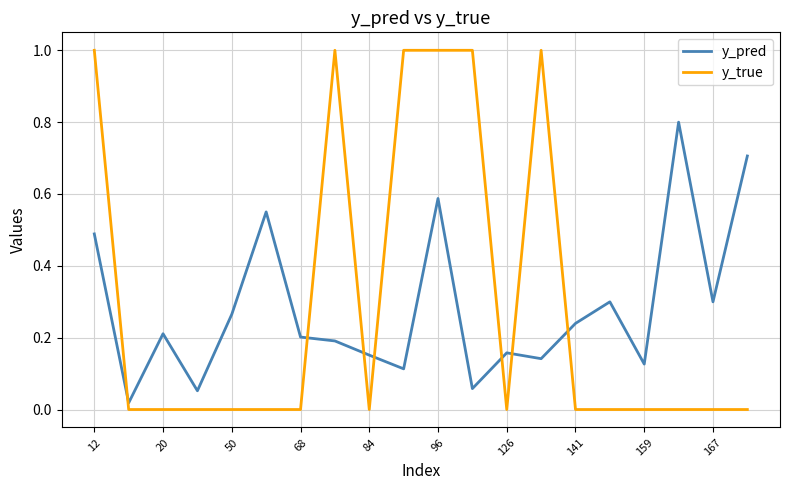

At how many categories does at least one series exceed 0?

20